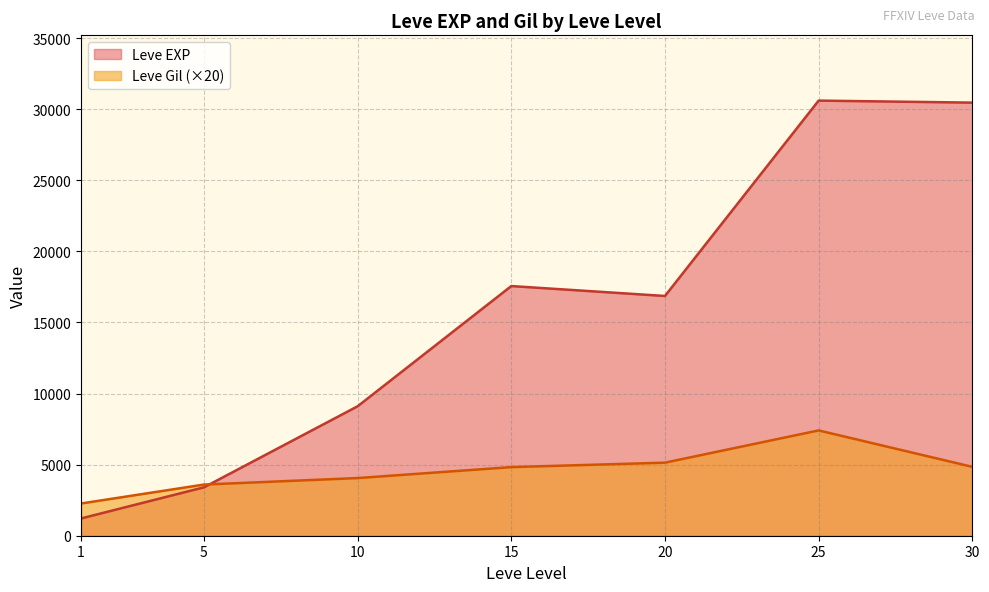

Where is Leve EXP nearest to the value 11795?

10